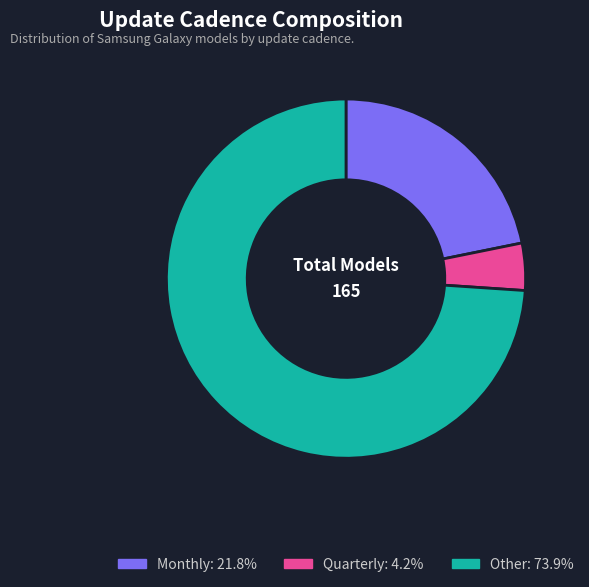

Which slice represents more than half of the pie?

Other